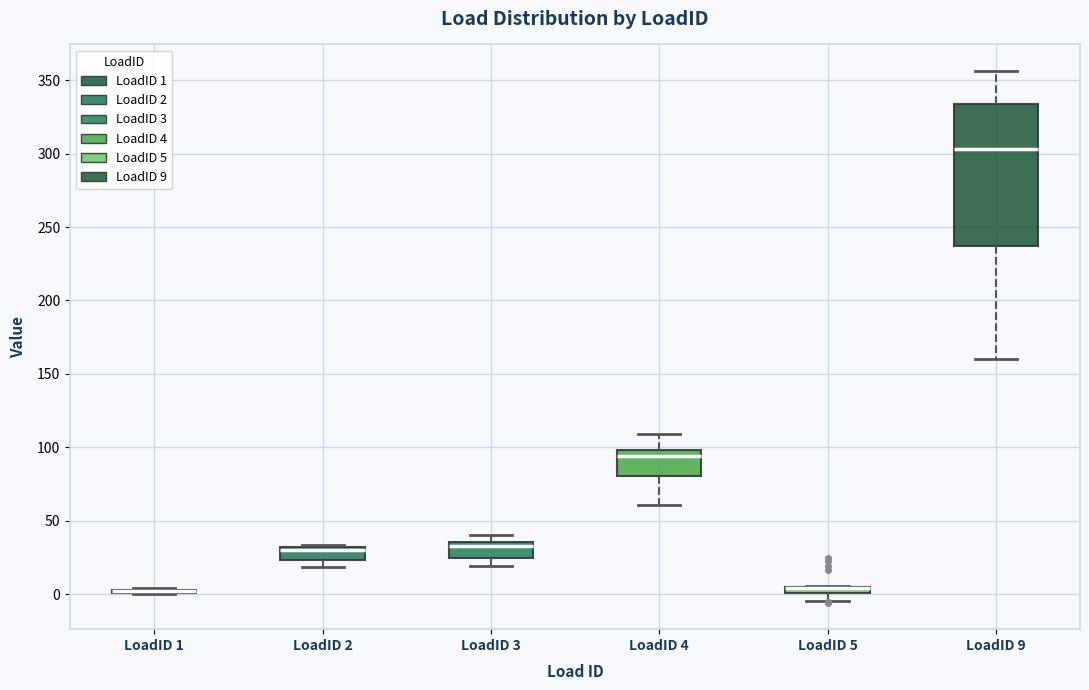

Which box is the tallest, from its lower edge to its upper edge?

LoadID 9